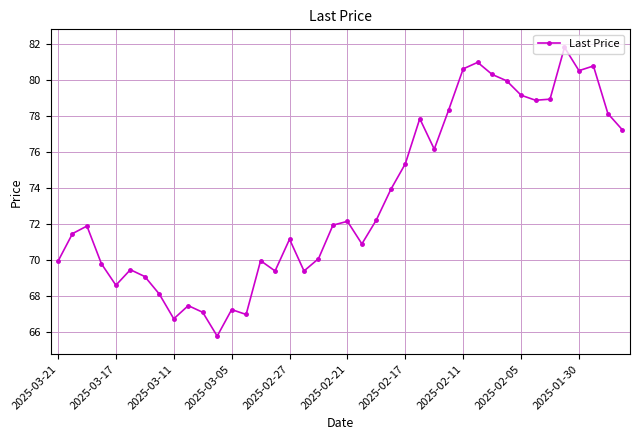

What is the difference between the second highest and minimum values?

15.2